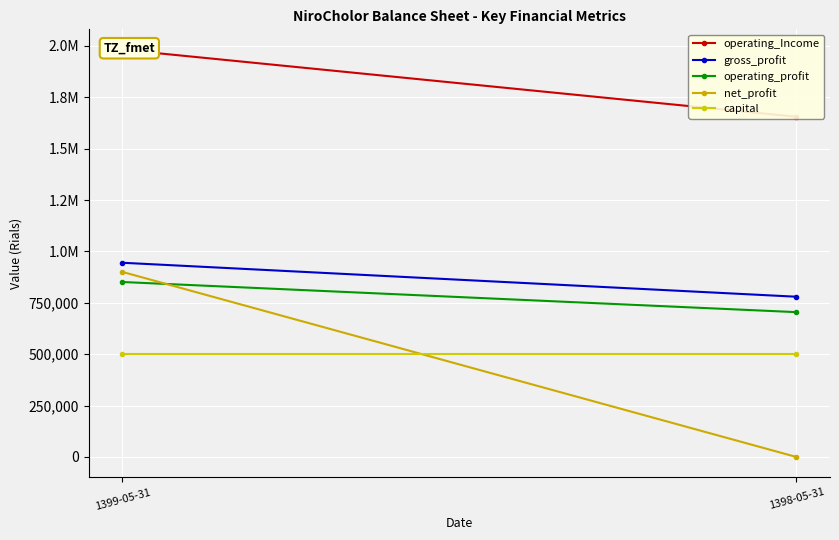

What is the spread (max minus min) of values at 1398-05-31?

1655425